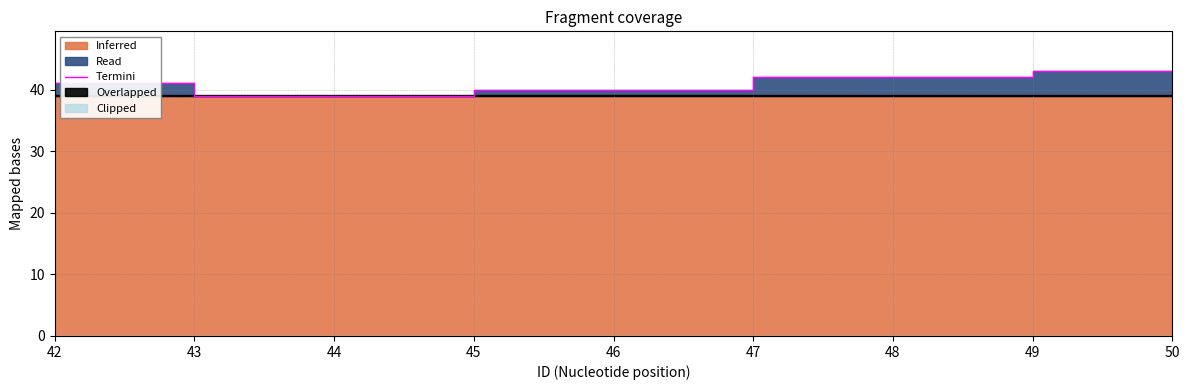

What is the difference between the maximum and second lowest values?

4